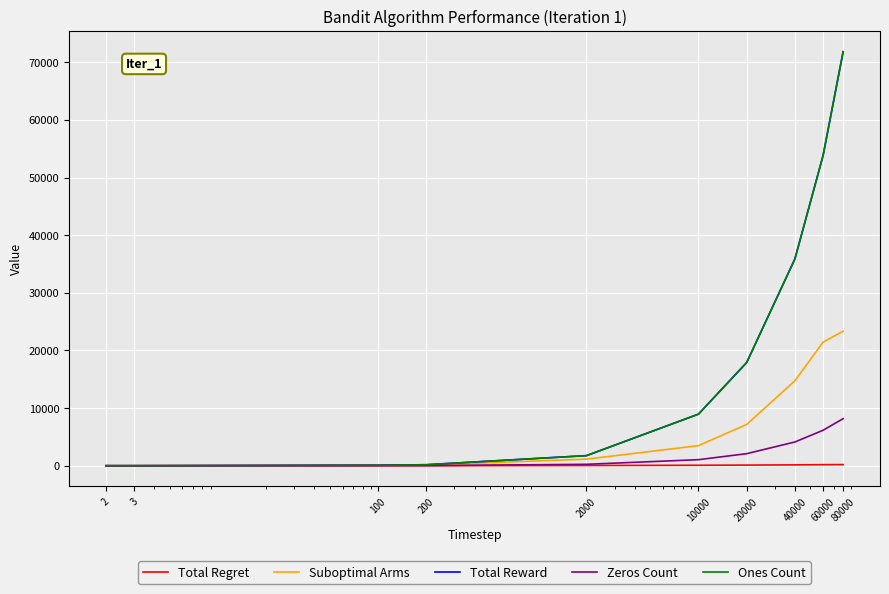

Where does the Total Regret series first go above 79?

10000